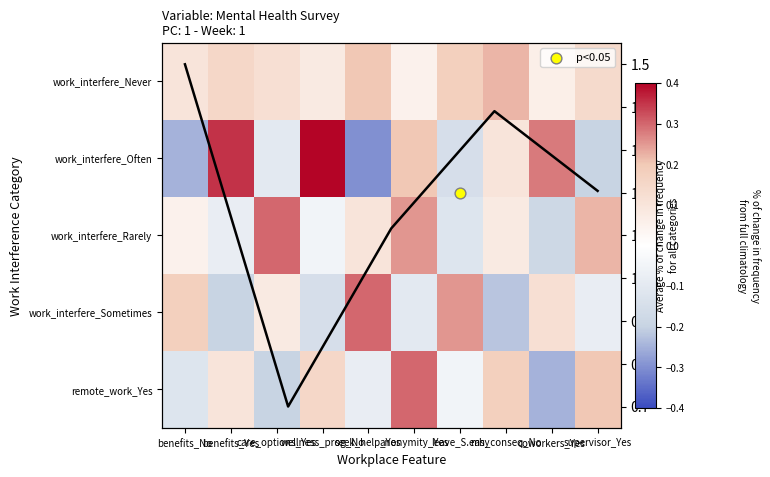

Where is work_interfere_Rarely nearest to the value 0?

benefits_No